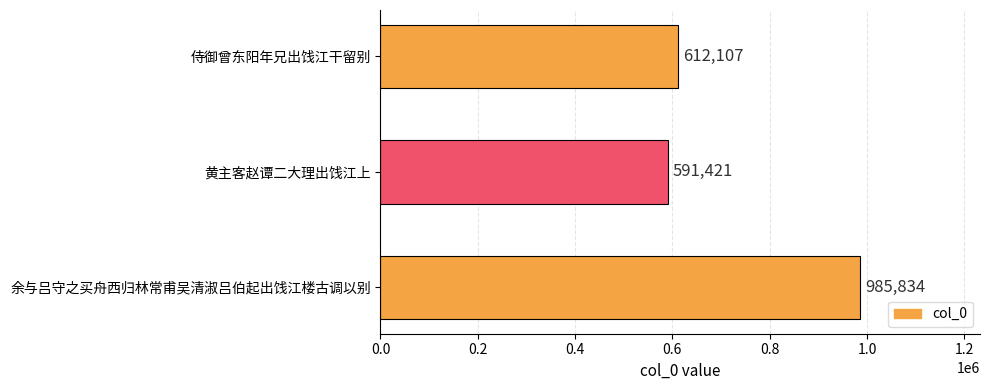

Between 侍御曾东阳年兄出饯江干留别 and 余与吕守之买舟西归林常甫吴清淑吕伯起出饯江楼古调以别, which is larger?

余与吕守之买舟西归林常甫吴清淑吕伯起出饯江楼古调以别